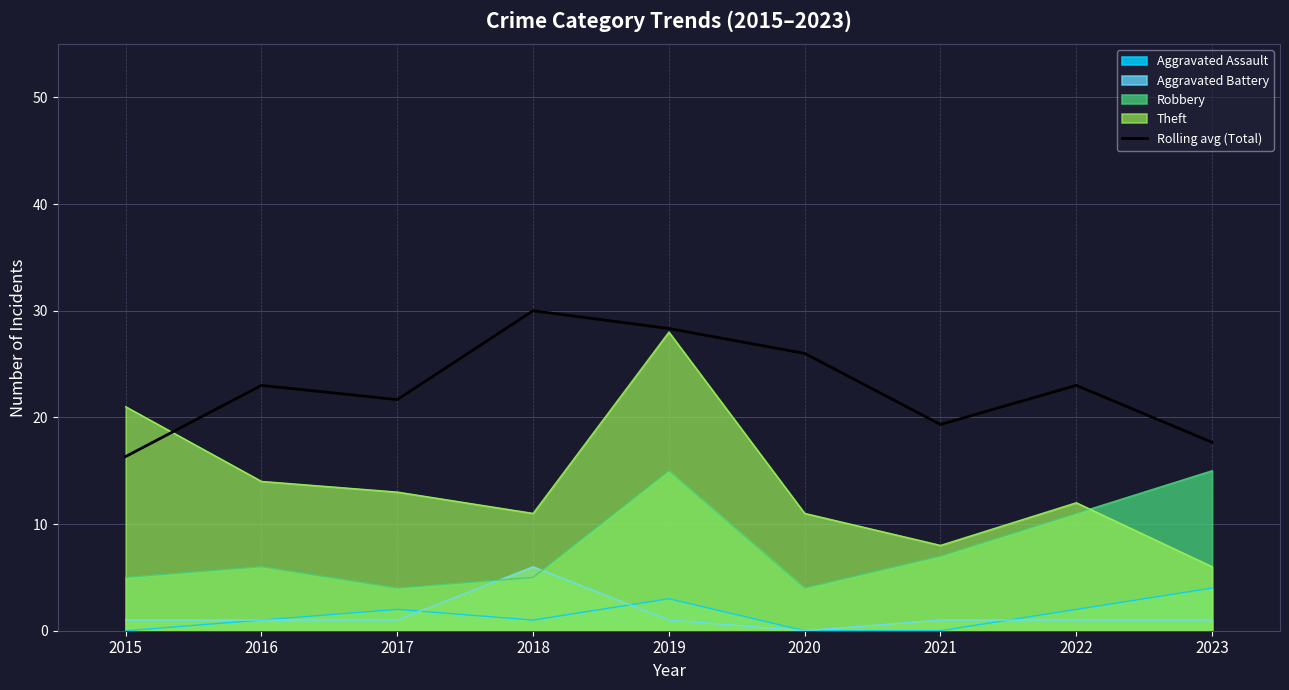

Is it true that the value at 2019 is 13.6?

False